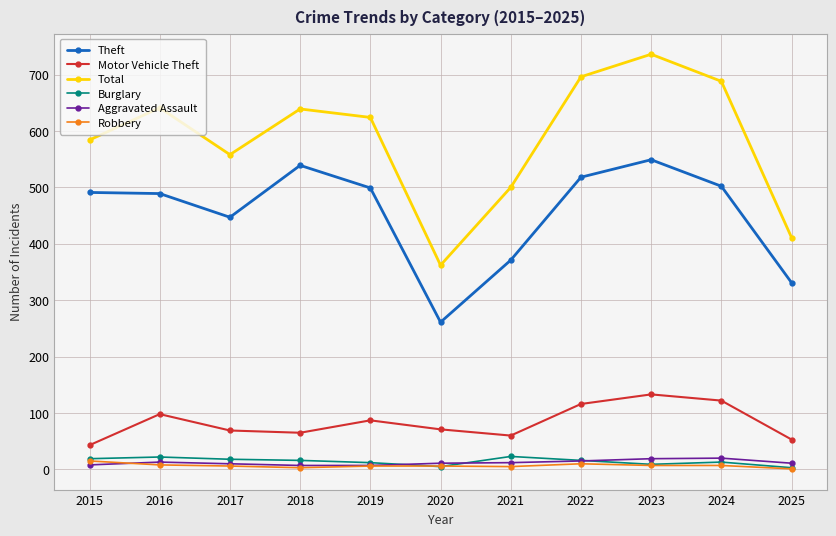

True or false: Motor Vehicle Theft has a value of 73 at 2015.

False